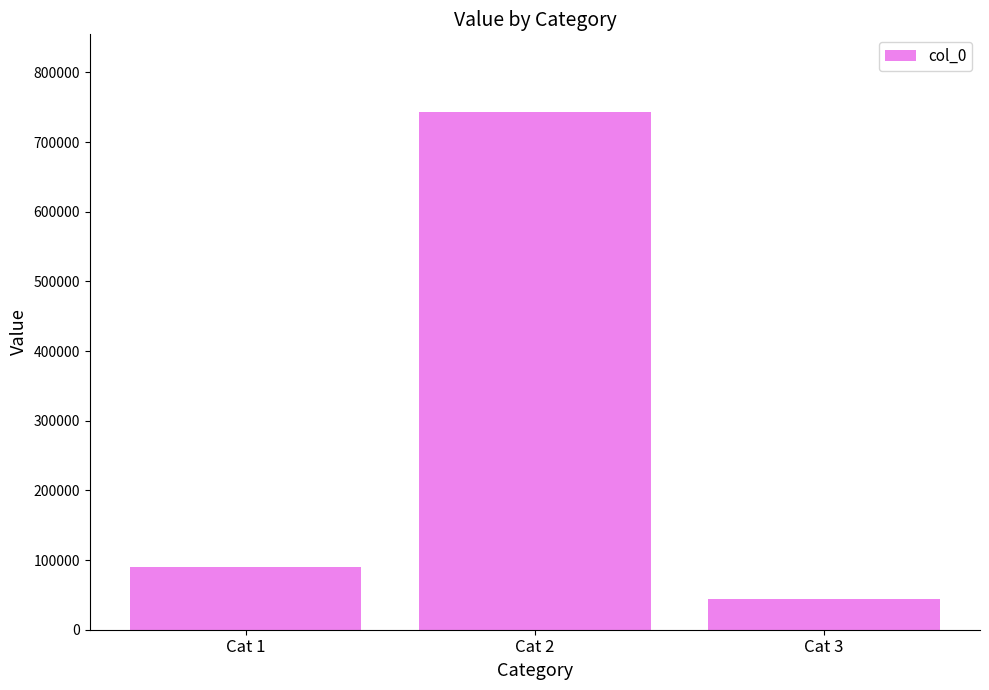

List the labels in order of value, smallest first.

Cat 3, Cat 1, Cat 2